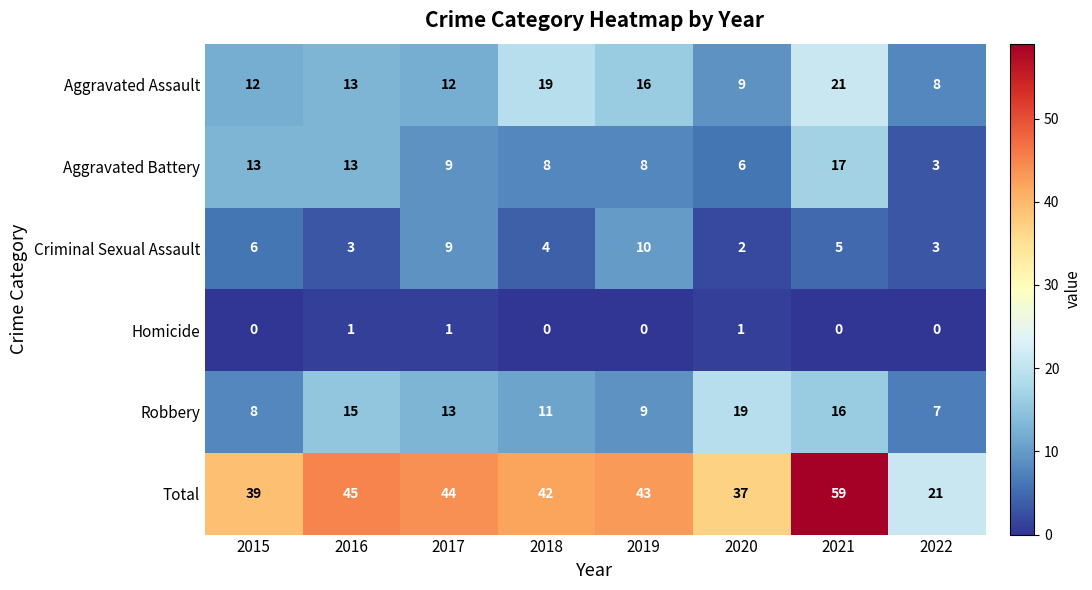

What is the maximum value for Total?

59